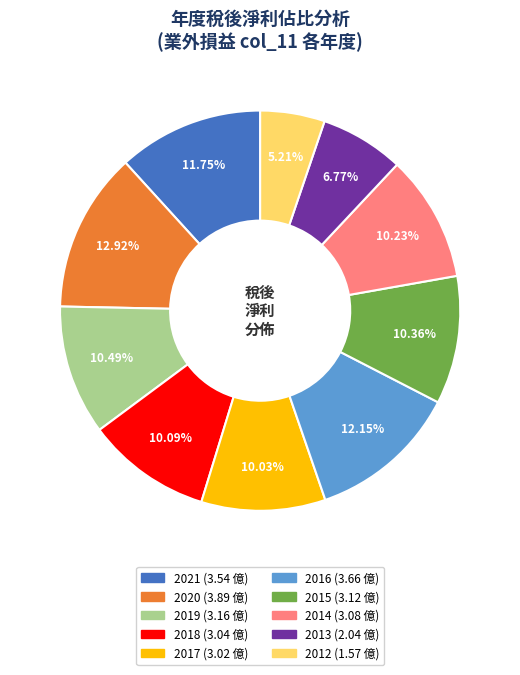

Which has a higher value, 2012 or 2016?

2016